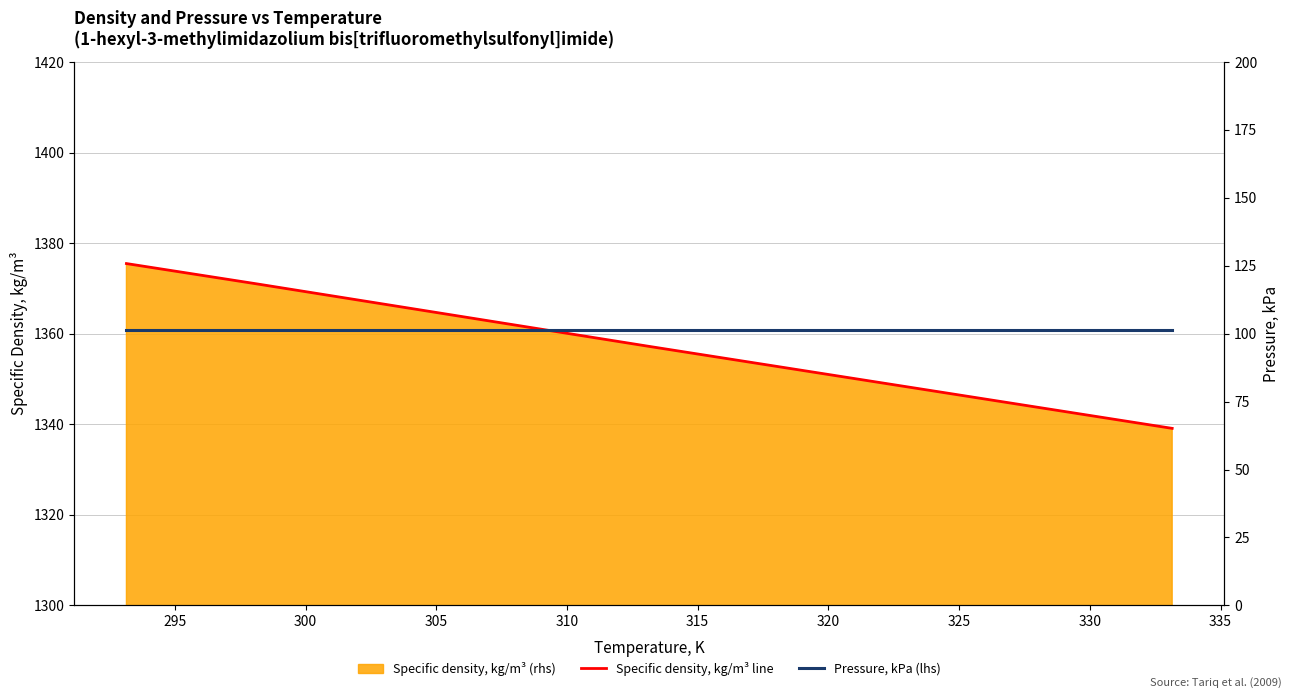

How many categories are shown in the chart?

4